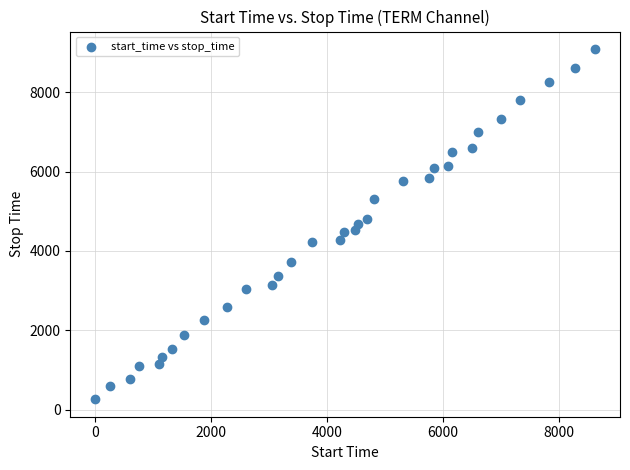

What is the range of Y values (max minus min)?

8829